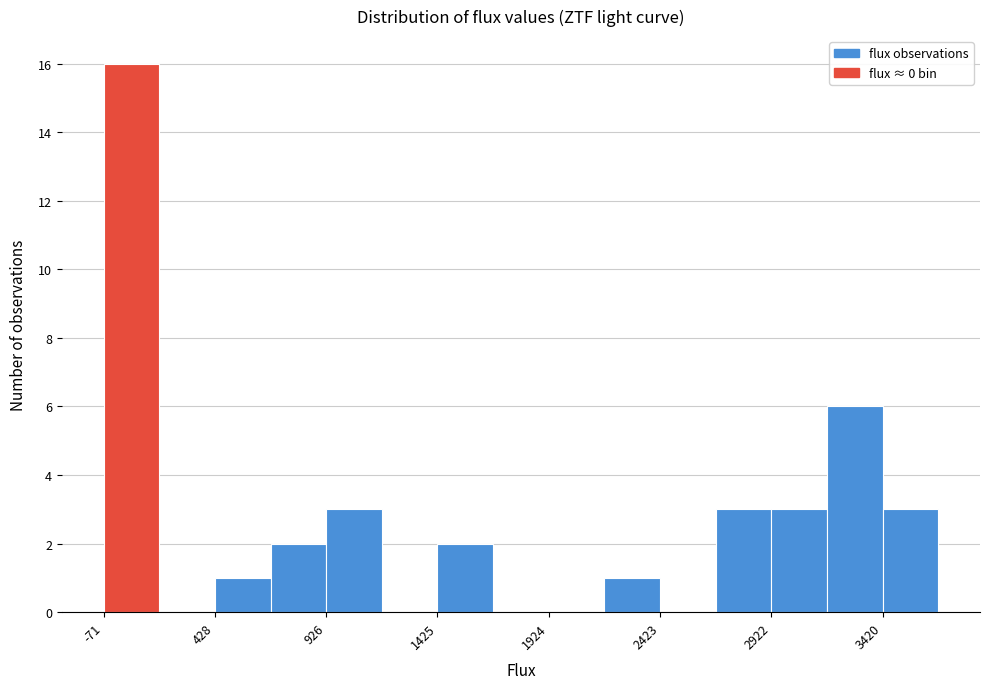

How tall is the bar that spans 700 to 950 on the x-axis? Neither the bar edges nor the heights are printed on the chart, so give them approximately, as read against the axes.

2